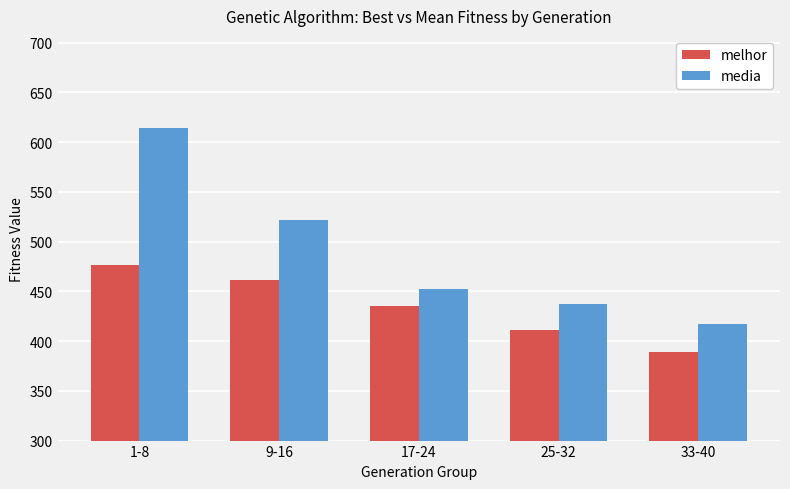

The media series shows 452.2 at 17-24. True or false?

True